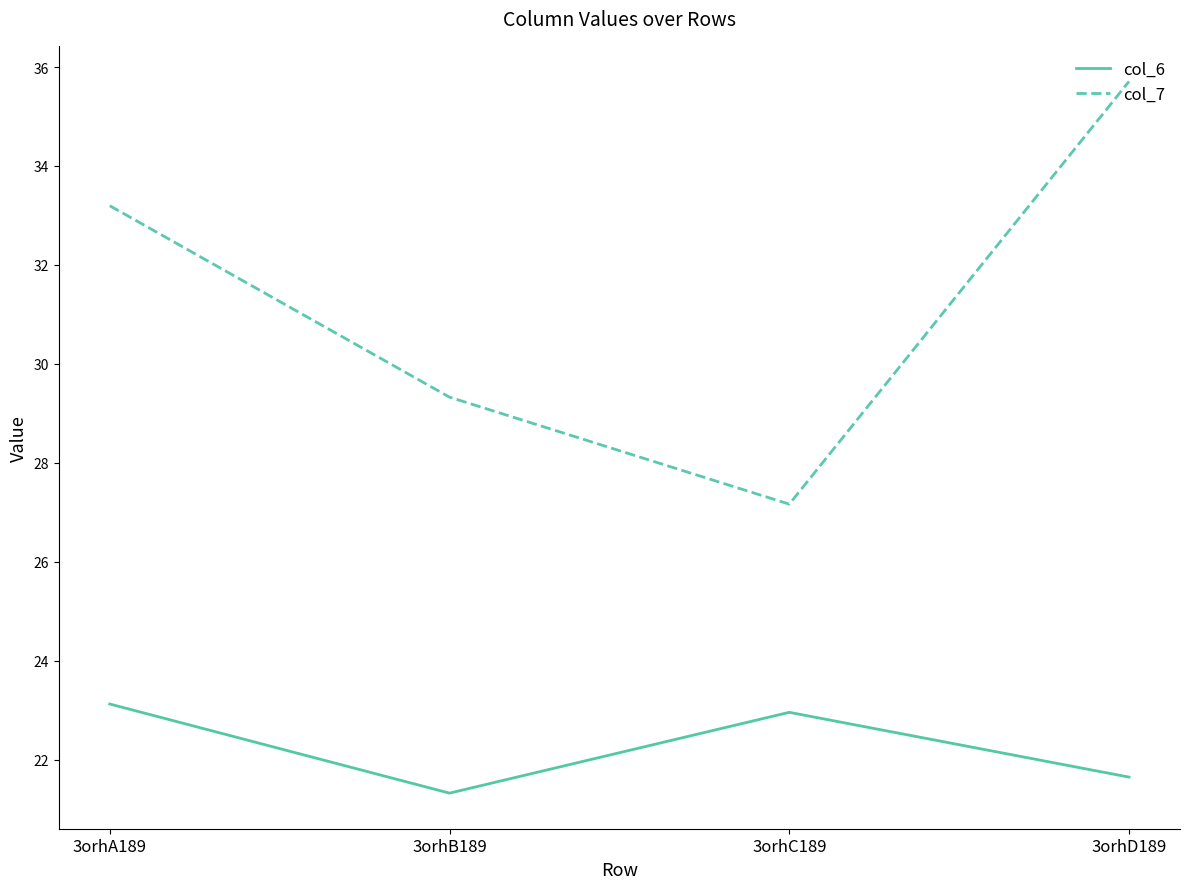

Reading left to right, extract all data points from this chart.

col_6: 23.1	21.3	23.0	21.7
col_7: 33.2	29.3	27.2	35.7